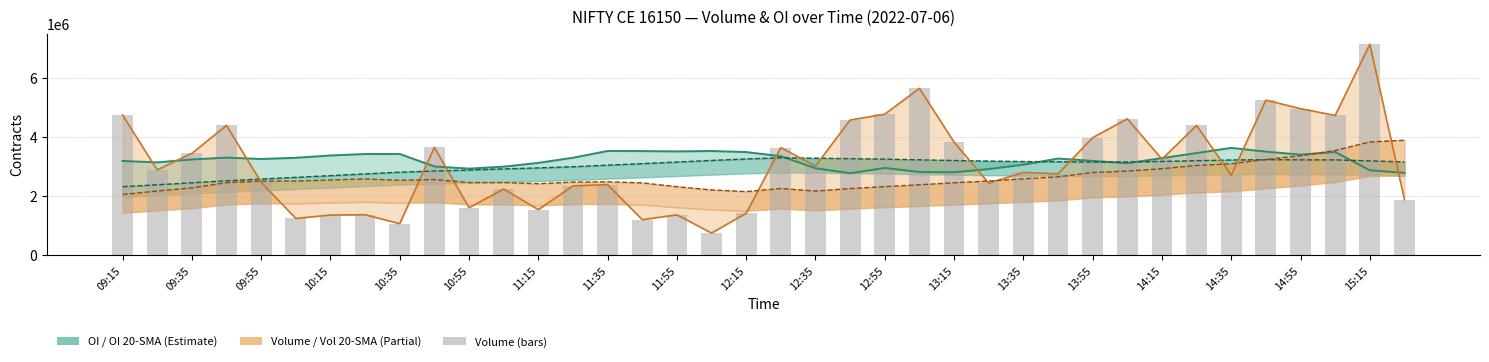

At which category is the sum across all series the highest?

15:15